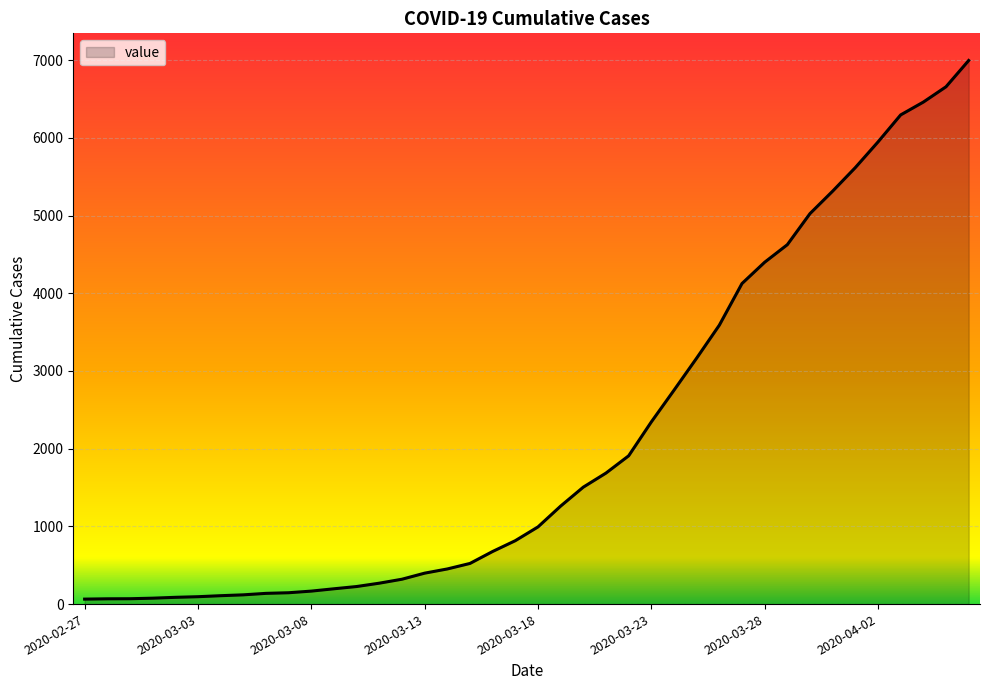

What is the greatest value displayed?

6995